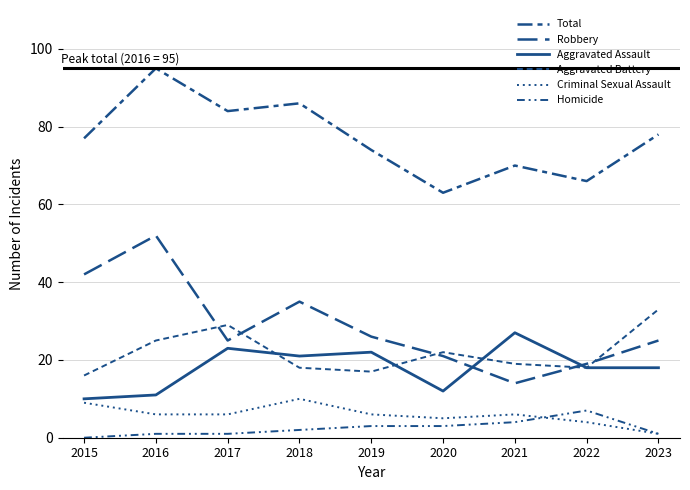

The Robbery series shows 14 at 2021. True or false?

True